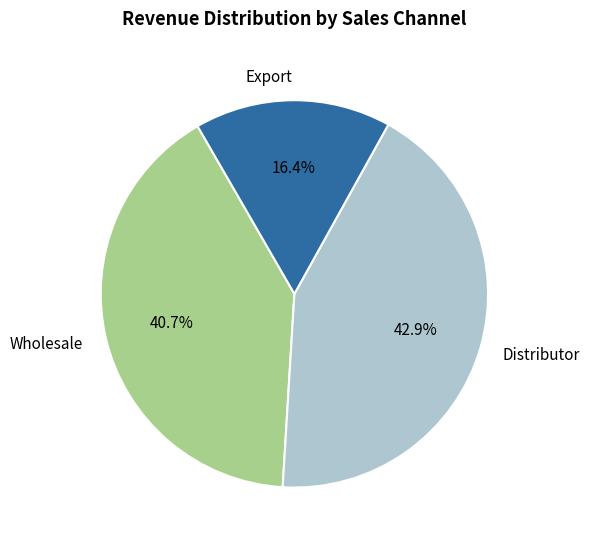

Which category has the biggest portion of the pie?

Distributor